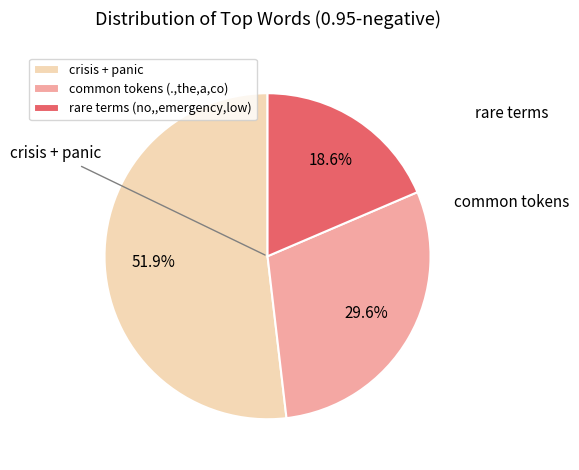

Combined, what portion of the pie is crisis + panic and rare terms (no,,emergency,low)?

70.4%